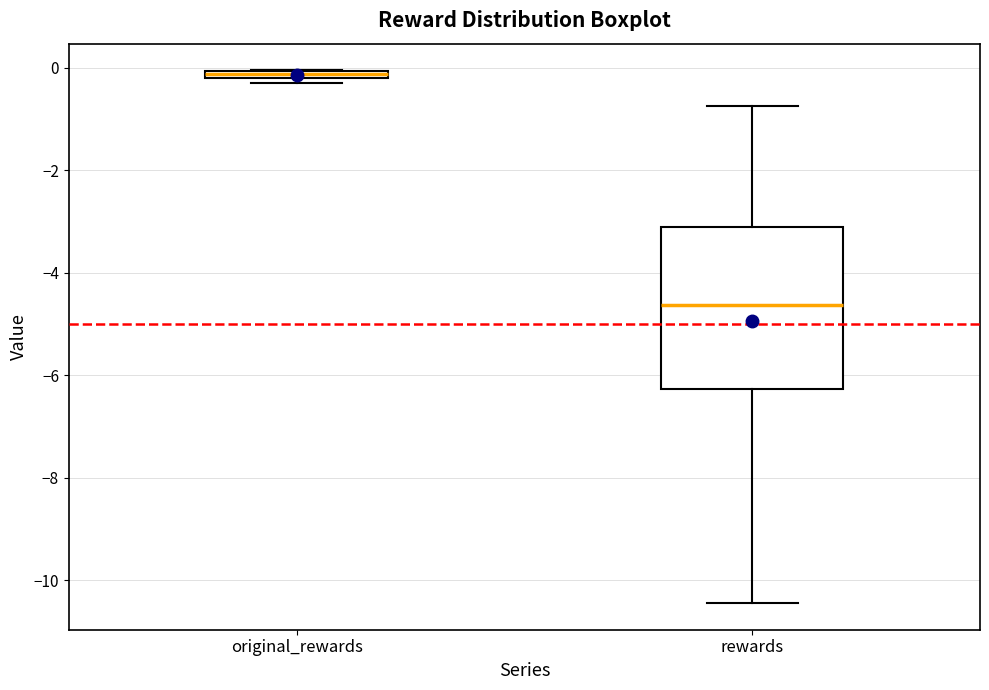

Comparing the boxes themselves (not the whiskers), which one is the tallest?

rewards